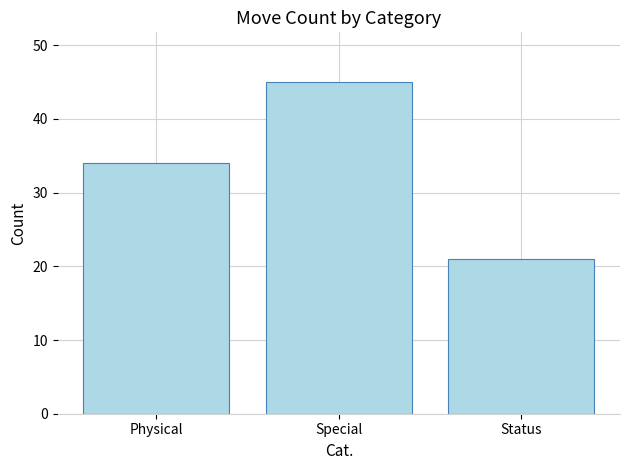

Rank the categories by value from lowest to highest.

Status, Physical, Special